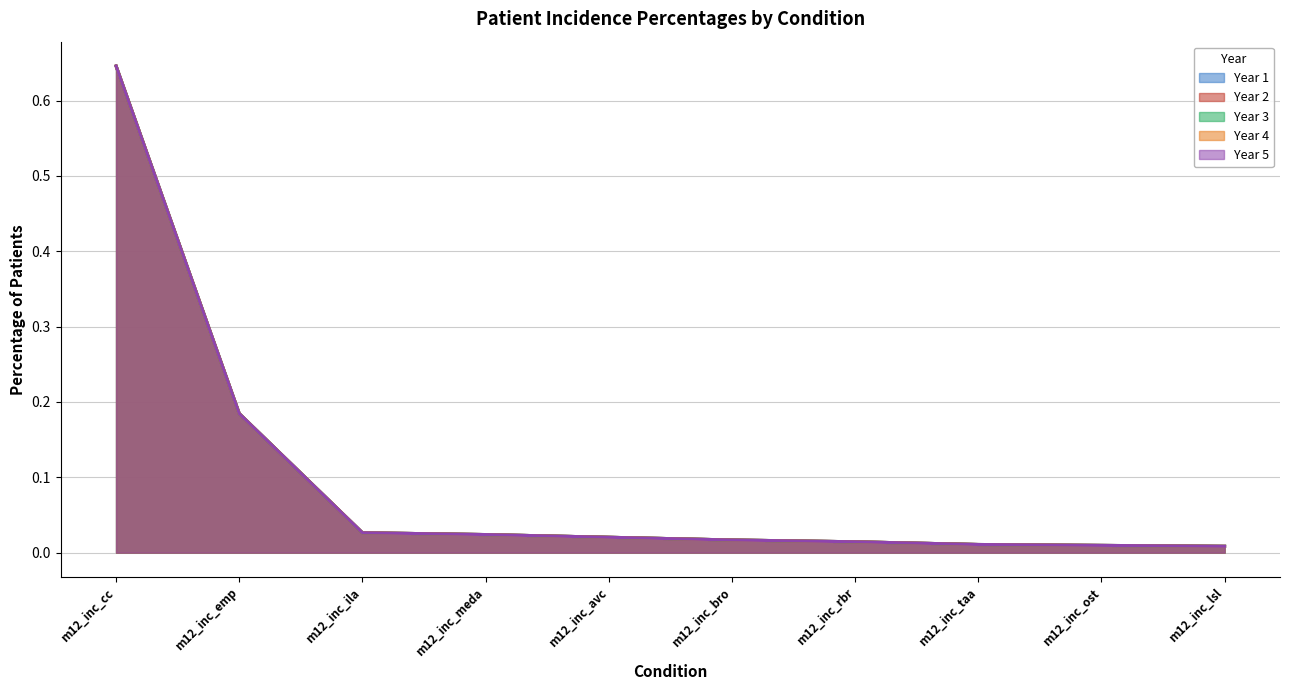

The value of Year 4 at m12_inc_taa is 0.0. True or false?

True